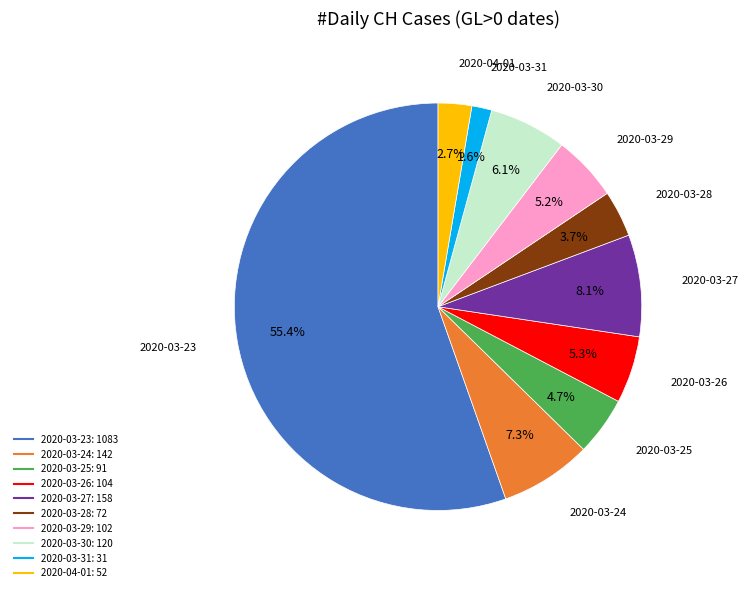

How many slices are in this pie chart?

10